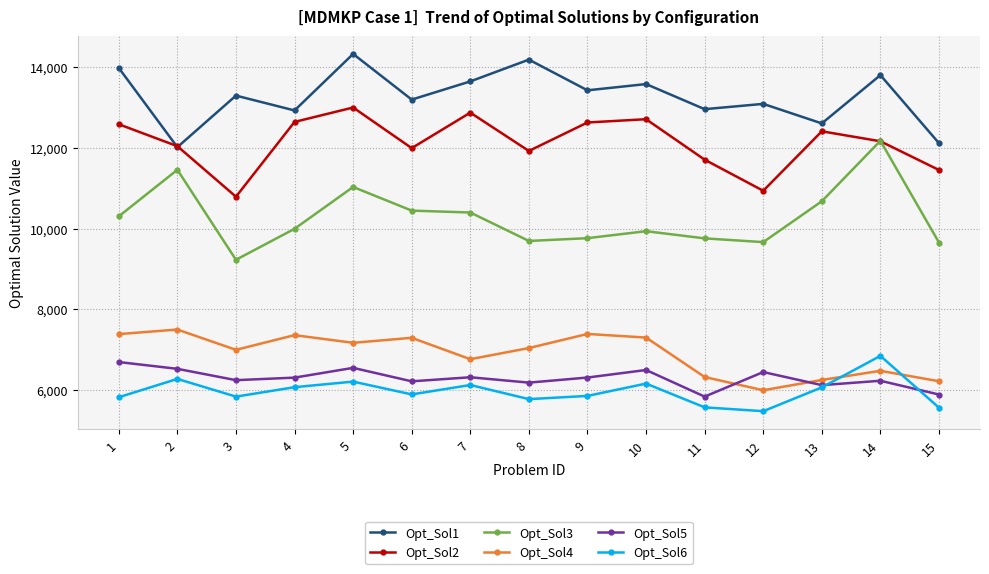

Is it true that Opt_Sol6 equals 1847 at 10?

False